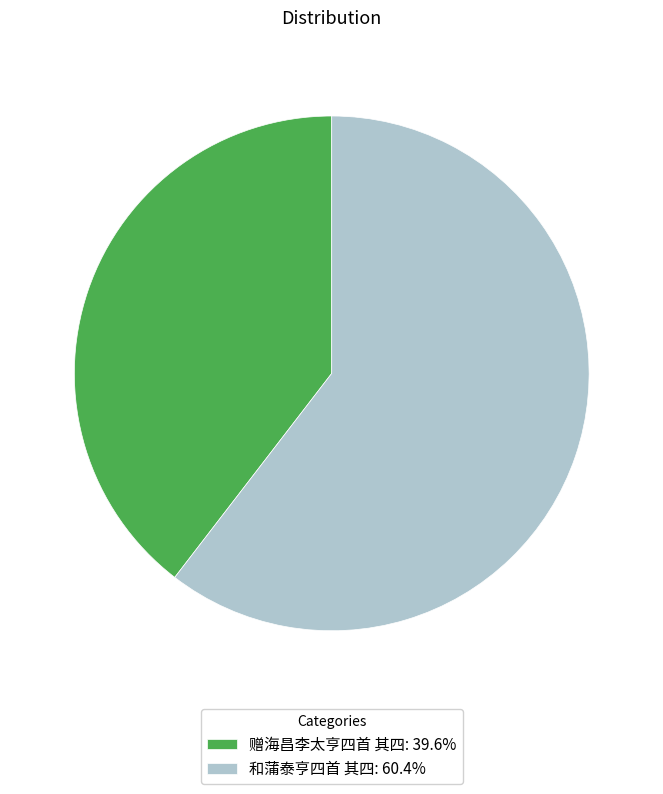

Approximately how many times larger is the value at 赠海昌李太亨四首 其四: 39.6% compared to 和蒲泰亨四首 其四: 60.4%?

0.7